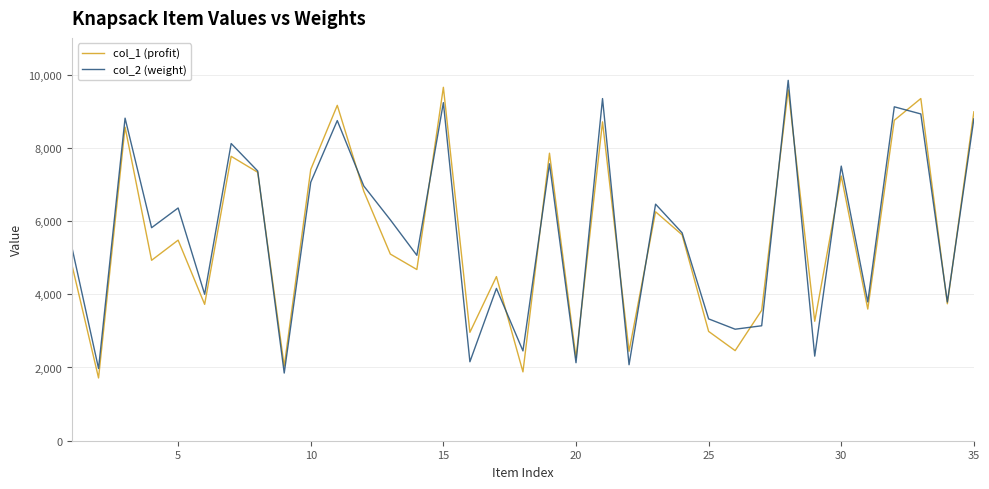

What is the minimum value for col_2 (weight)?

1848